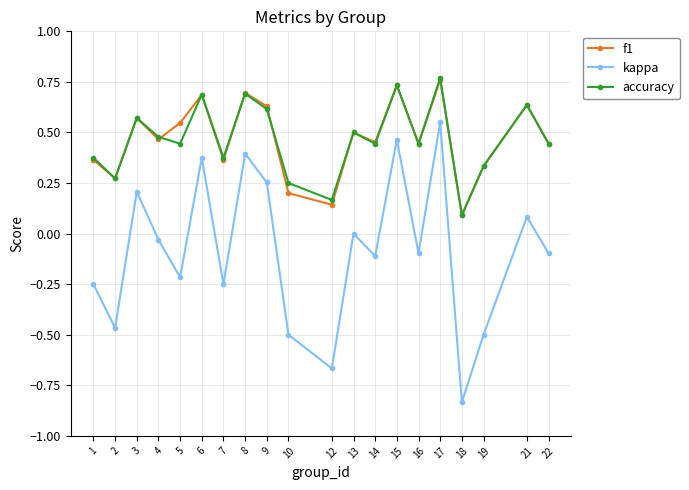

Which category has the lowest value across all series?

18